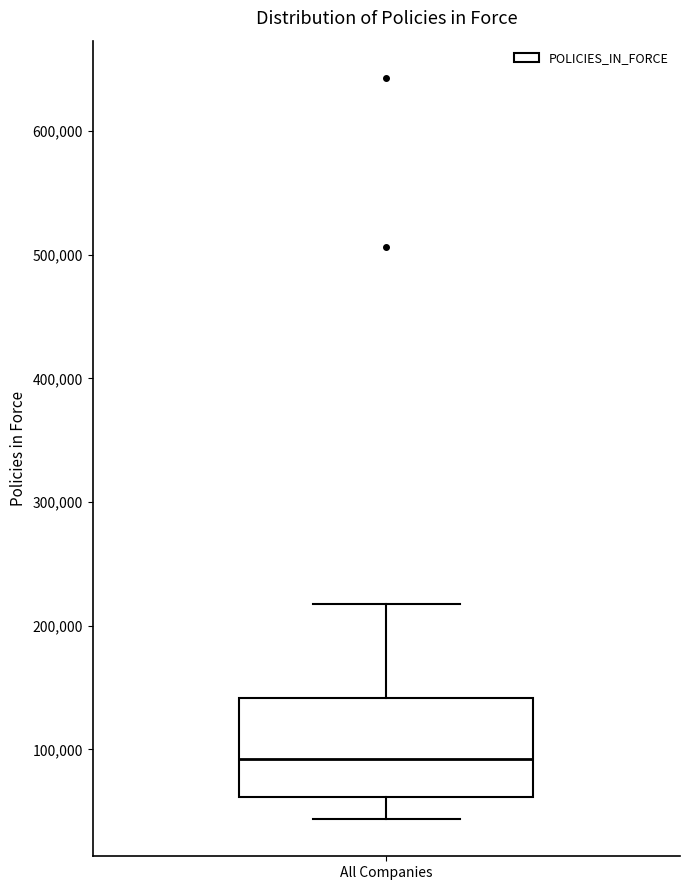

Read this box plot against the y-axis: the position of the median line, the range covered by the box, and the ends of both whiskers. The values are not printed on the chart, so give them approximately, as read against the axis.

median 90000, box 60000 to 140000, whiskers 40000 to 220000